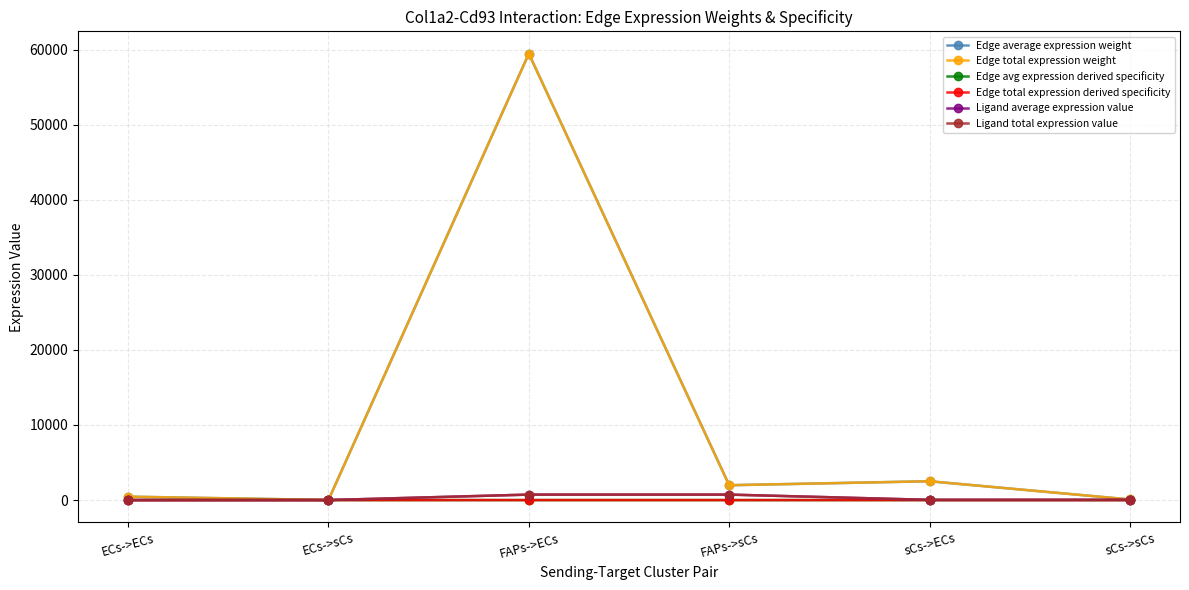

What value does the Ligand total expression value series have at sCs->sCs?

30.8